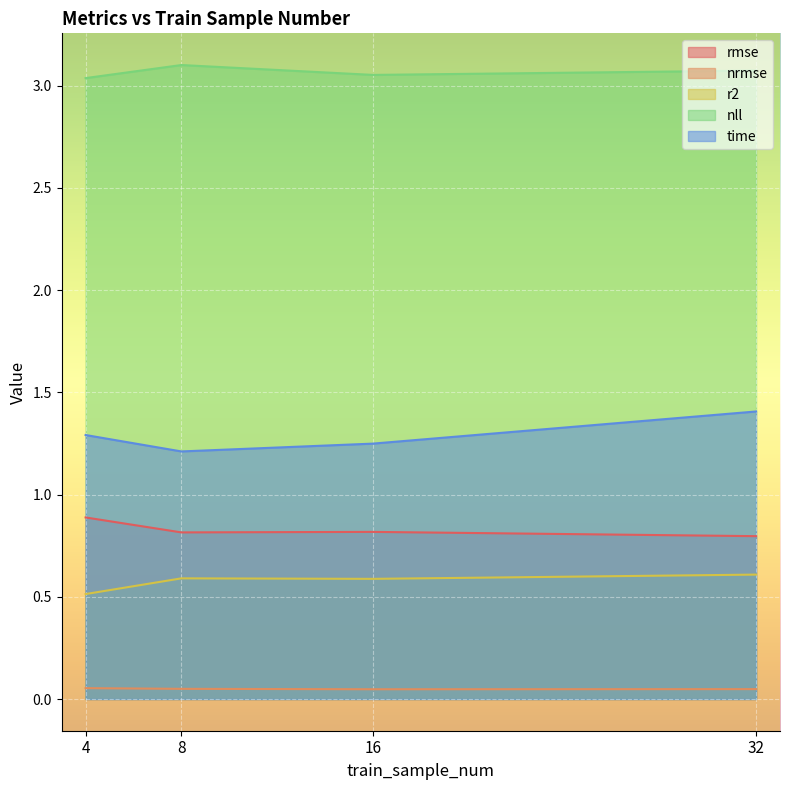

Which category has the lowest value in the time series?

8